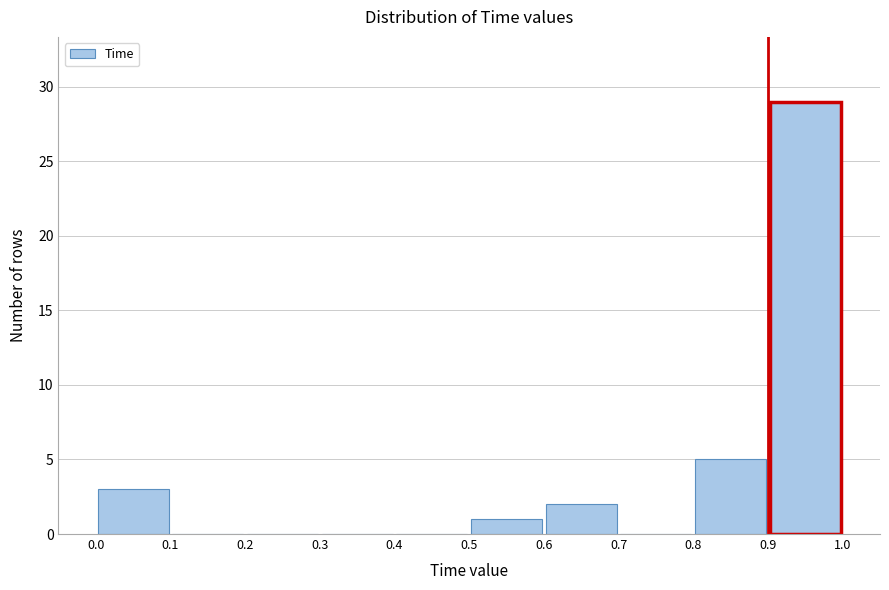

What is the height of the bar covering 0.9 to 1.0 on the x-axis? The values are not printed on the chart, so give them approximately, as read against the axis.

29